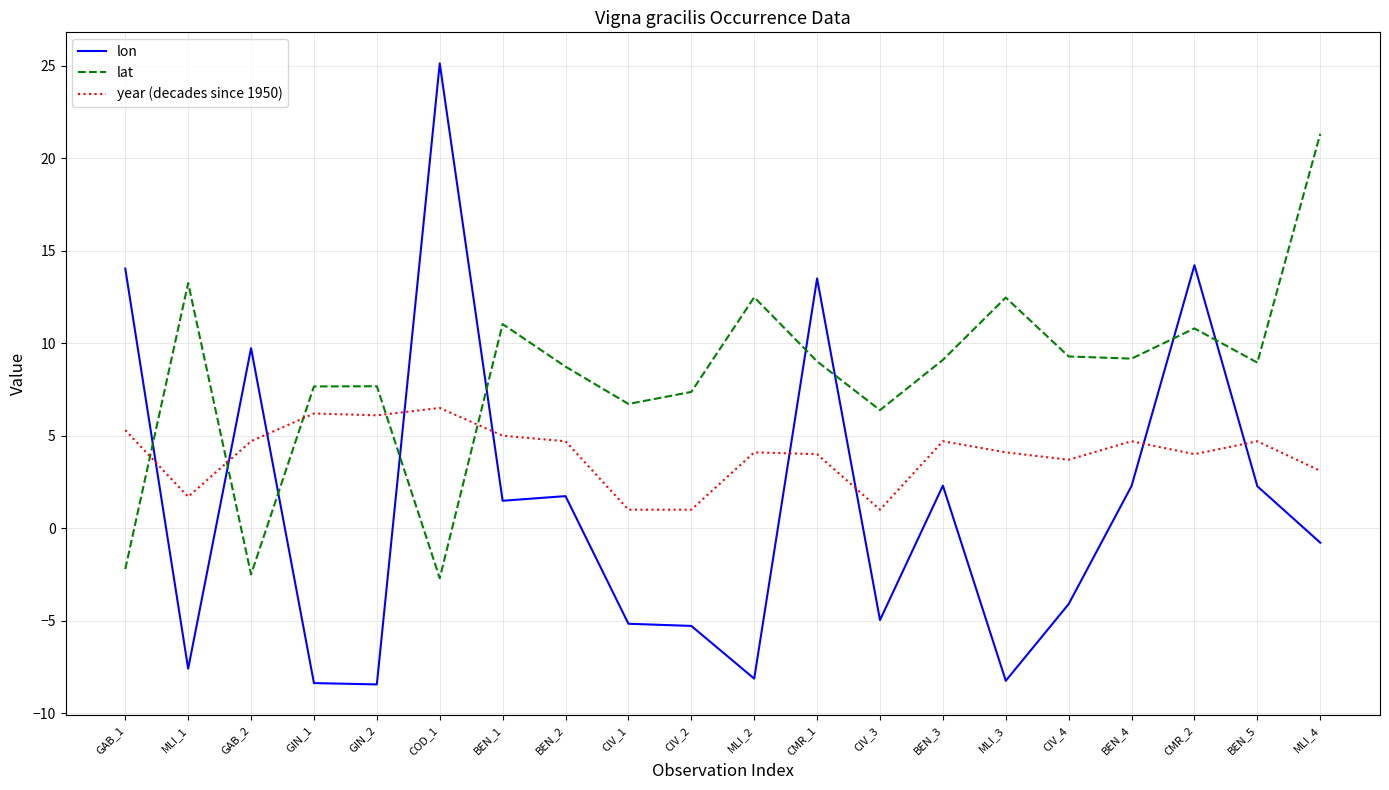

List the series in order of their peak value, lowest first.

year (decades since 1950), lat, lon